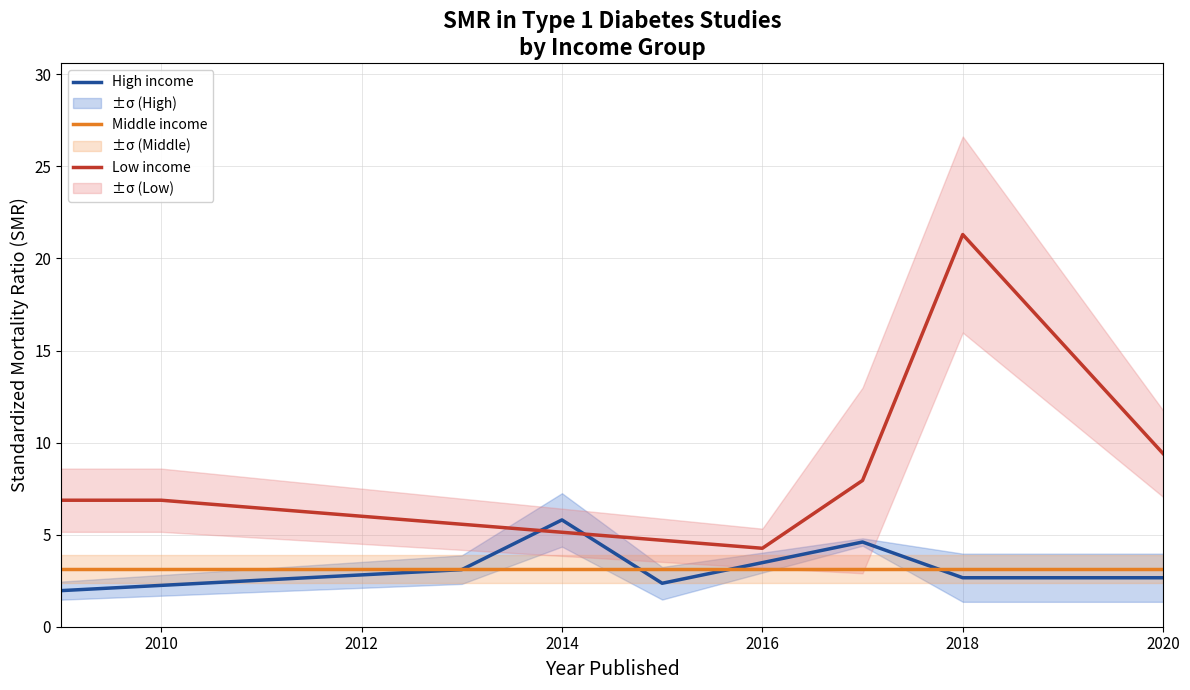

What is the difference between the second highest and second lowest values in the Low income series?

10.7